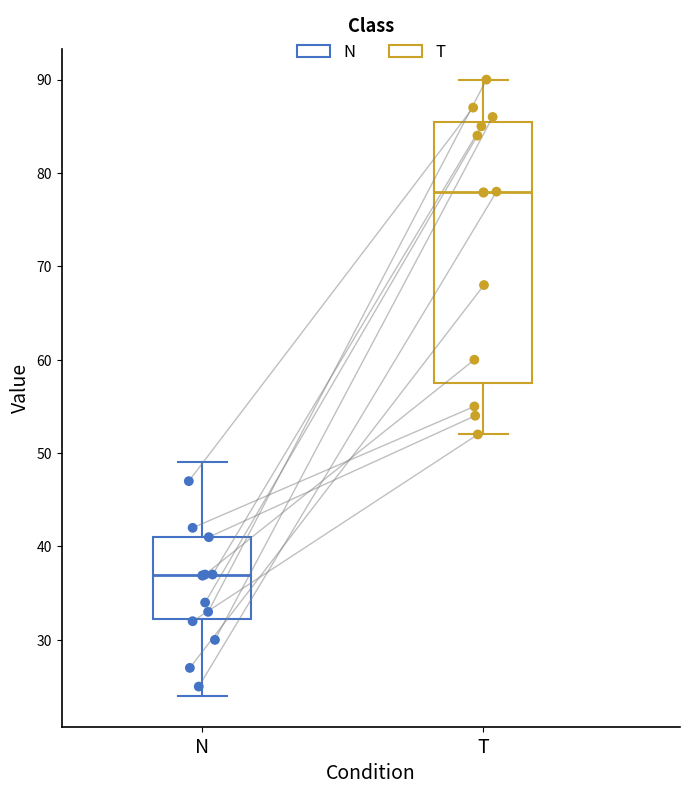

Where is the lower edge of the box for T on the y-axis? The values are not printed on the chart, so give them approximately, as read against the axis.

58